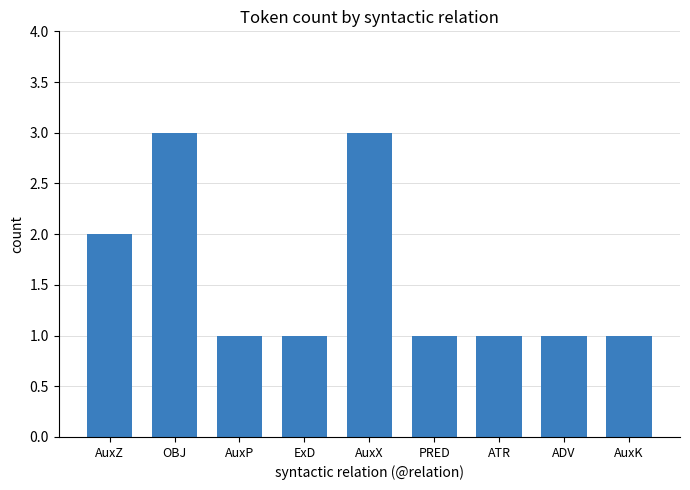

Reading left to right, list all the values displayed in this chart.

2	3	1	1	3	1	1	1	1